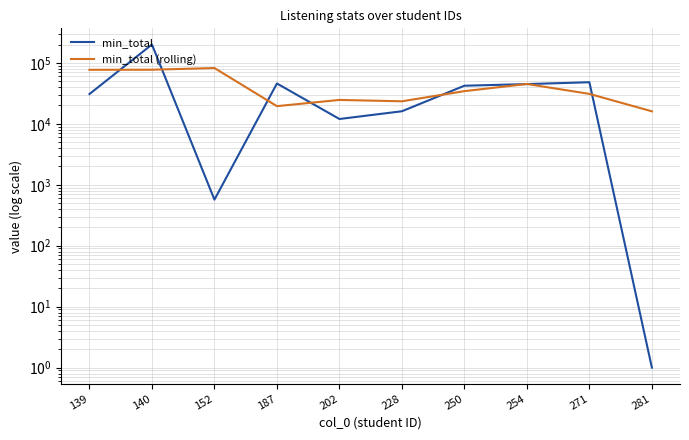

The min_total series shows 288.8 at 152. True or false?

False